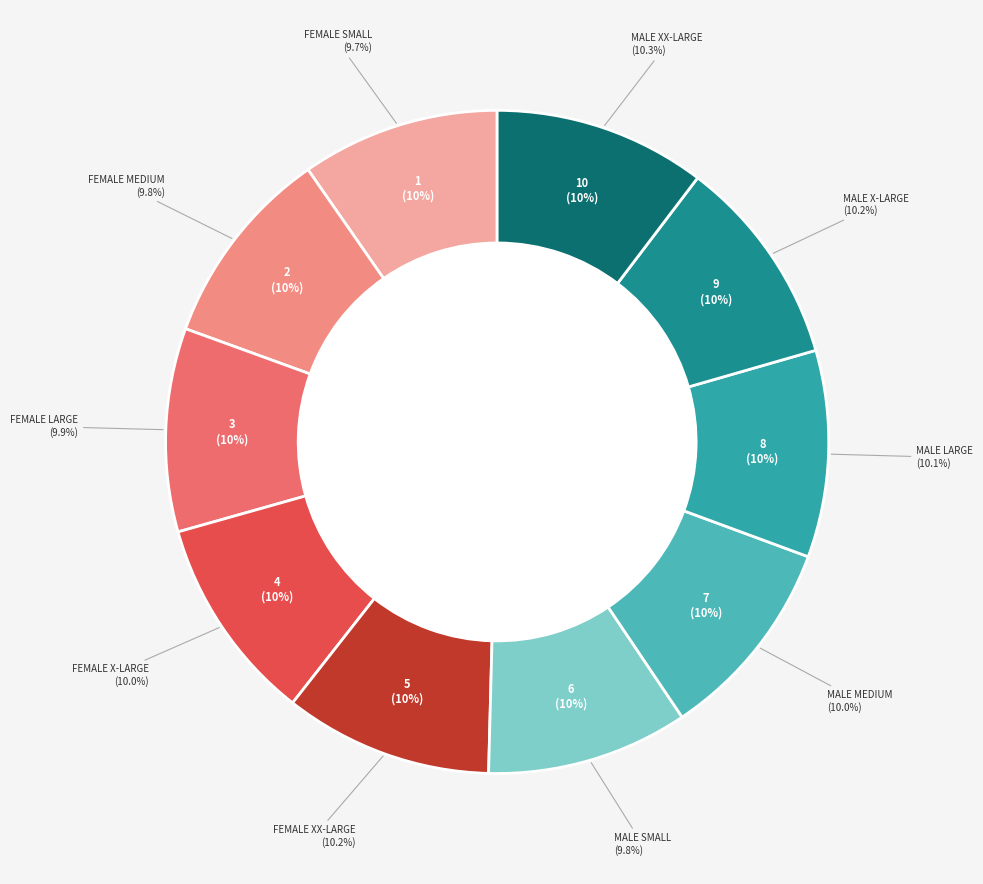

Which category has the biggest portion of the pie?

MALE XX-LARGE